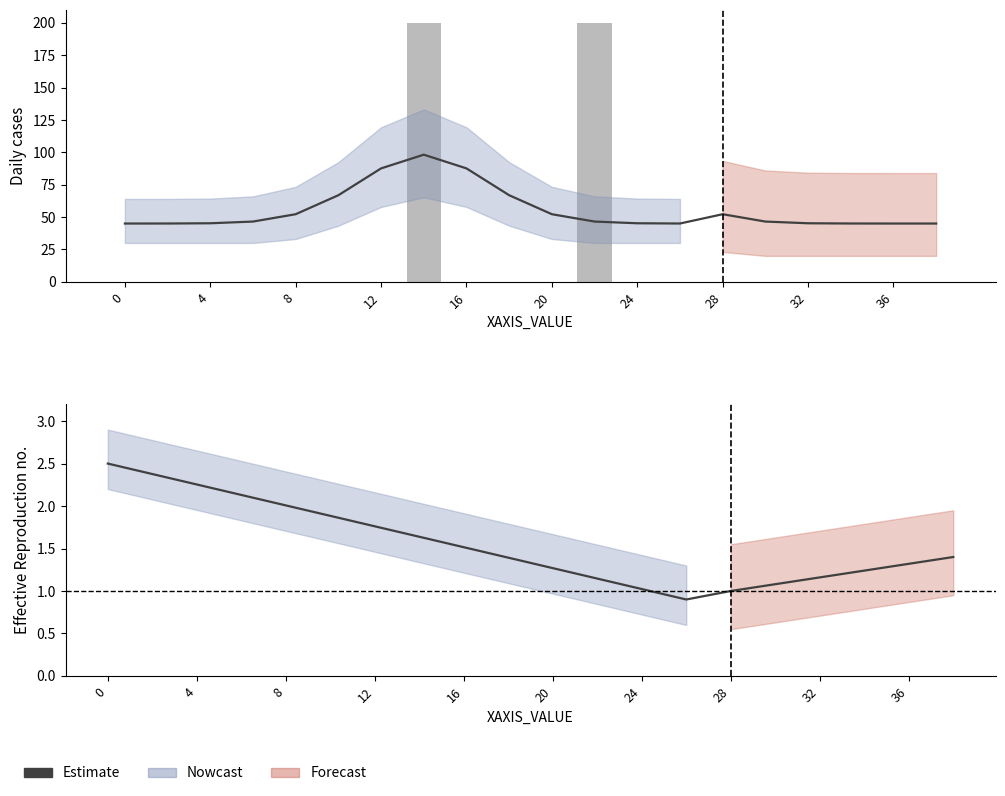

Are the bars grouped side by side (vs. stacked)?

No